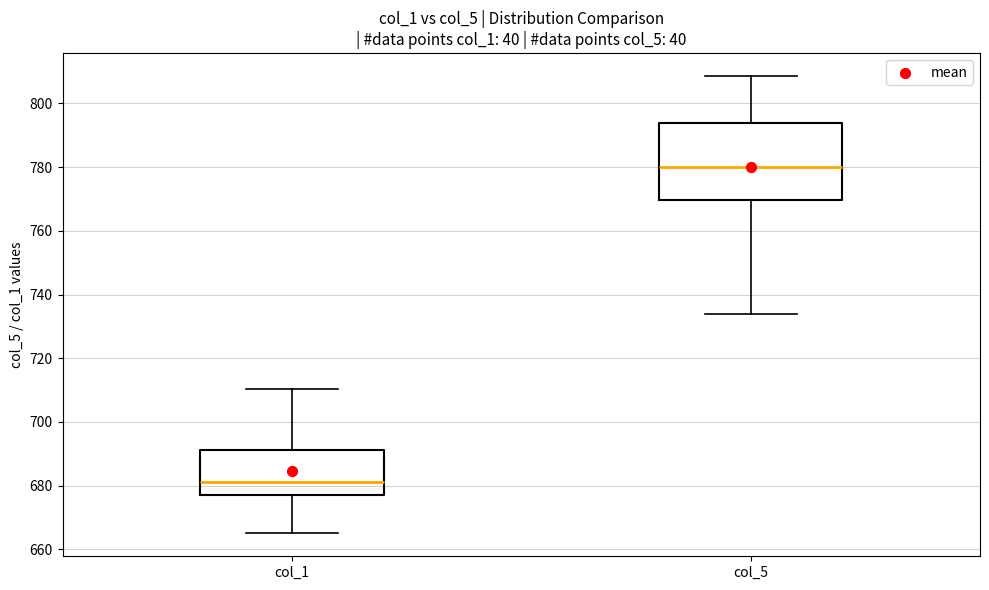

Which box's median line is the lowest?

col_1